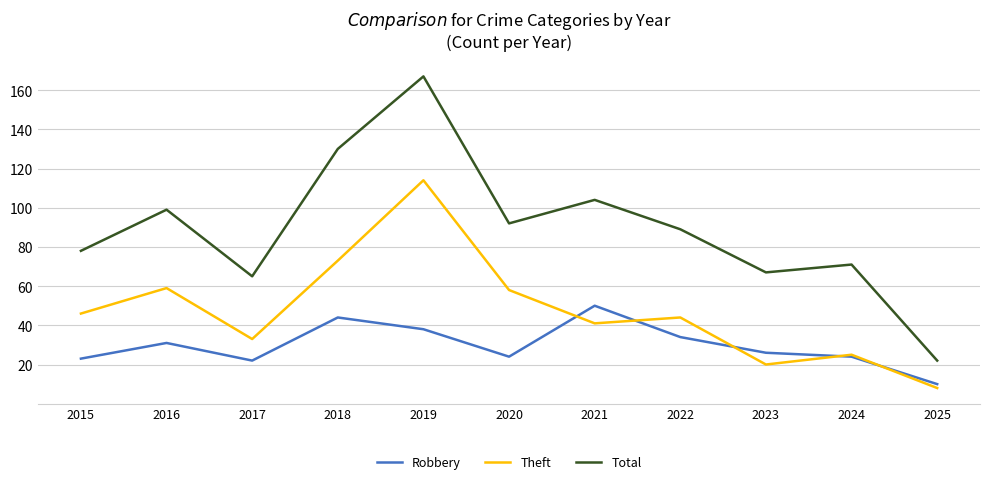

Rank the categories by Total value from lowest to highest.

2025, 2017, 2023, 2024, 2015, 2022, 2020, 2016, 2021, 2018, 2019